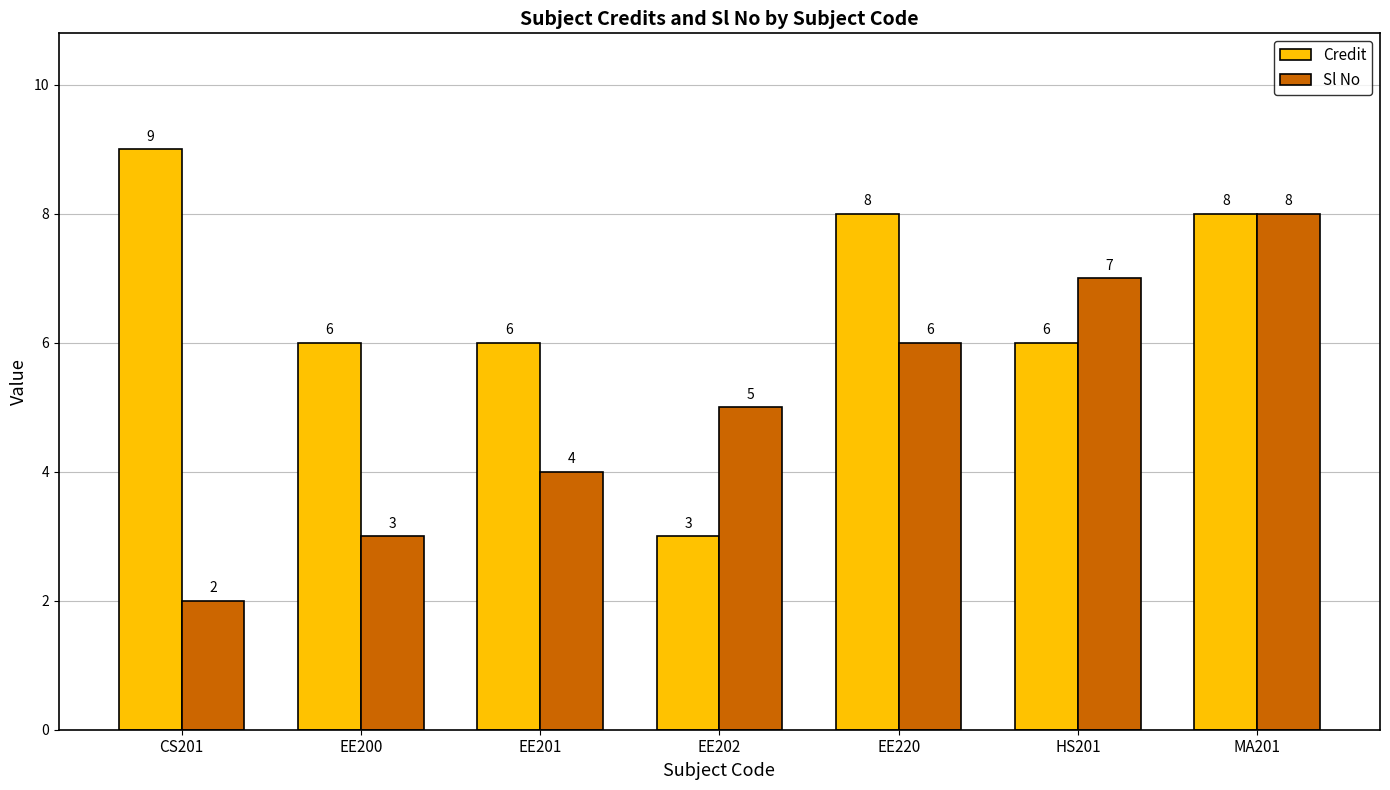

What value does the Credit series have at HS201?

6